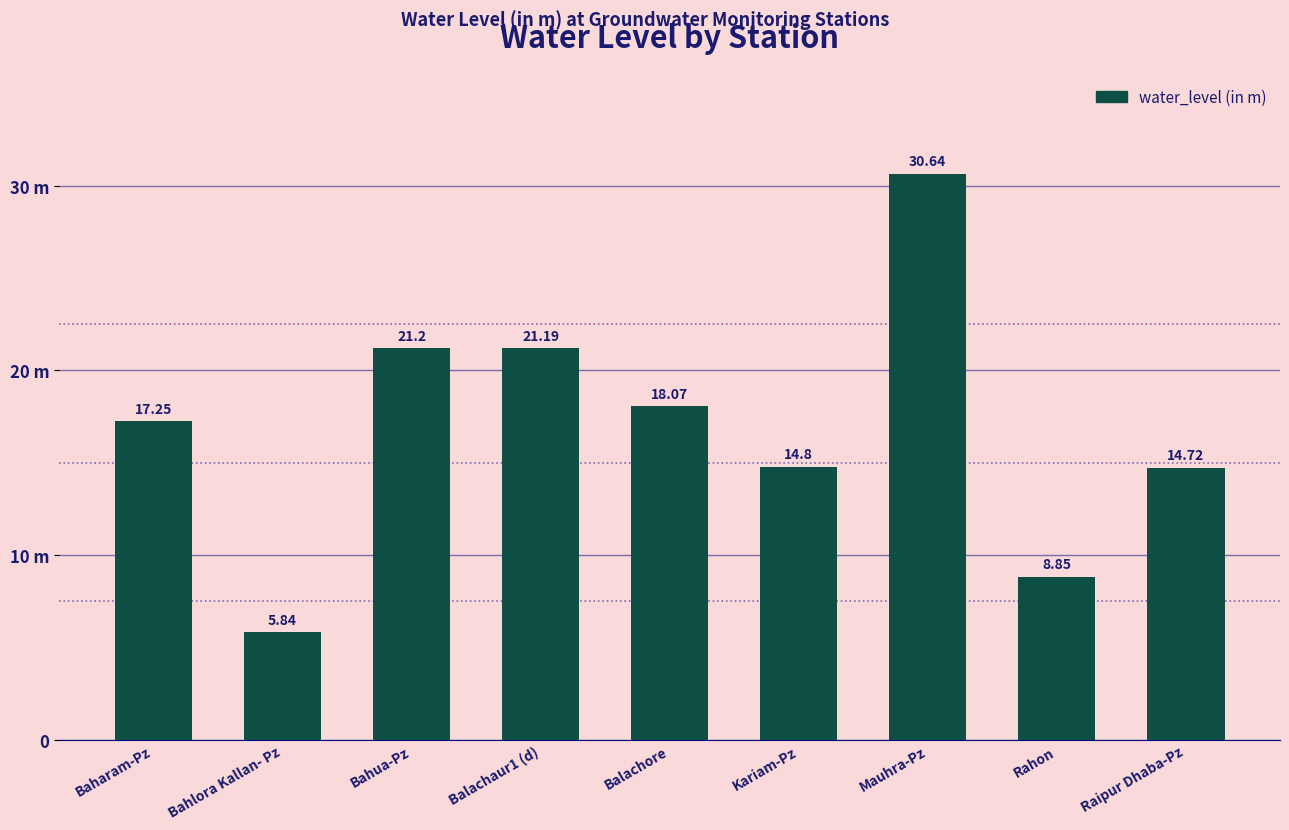

List the labels in order of value, largest first.

Mauhra-Pz, Bahua-Pz, Balachaur1 (d), Balachore, Baharam-Pz, Kariam-Pz, Raipur Dhaba-Pz, Rahon, Bahlora Kallan- Pz